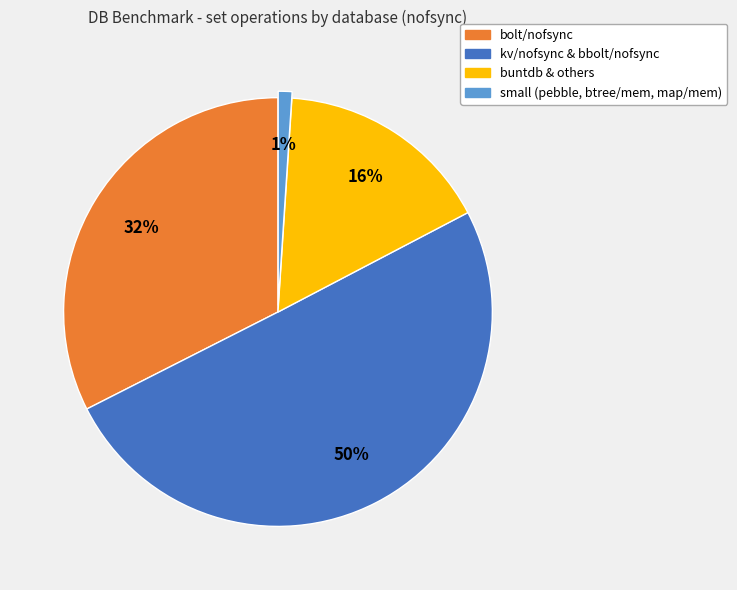

To the nearest percent, what is the difference between the largest and smallest slice percentages?

49%